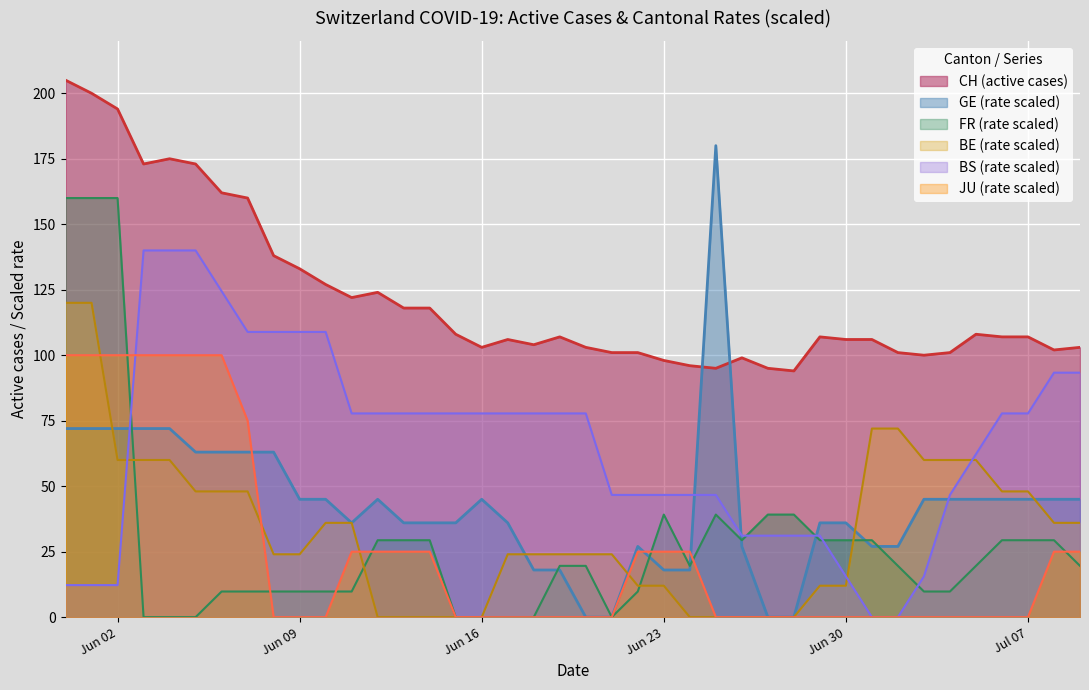

Which series has the largest total across all categories?

CH (active cases)